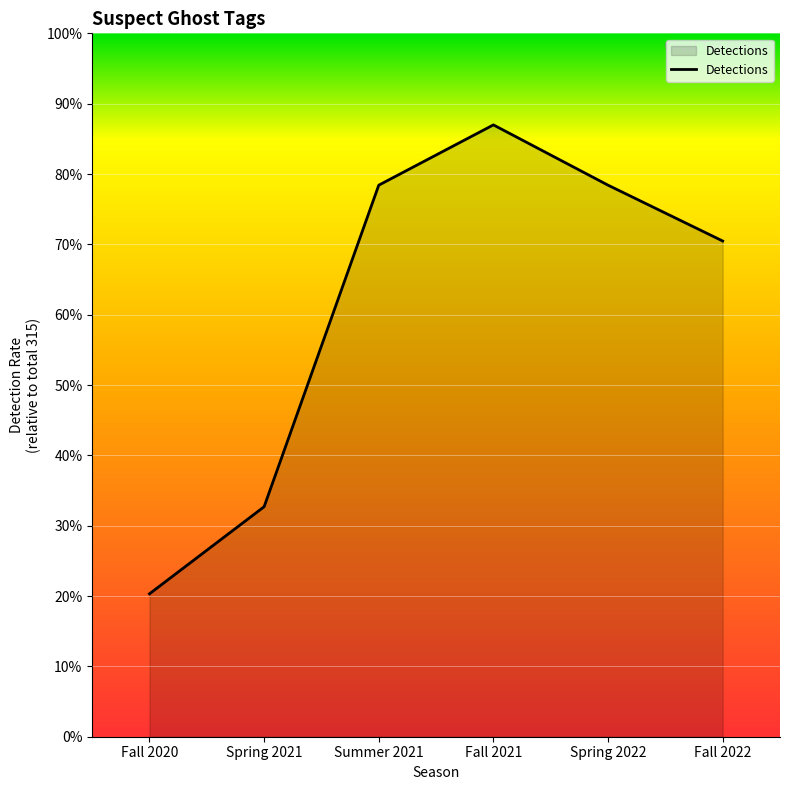

Where does the data first go above 78?

Summer 2021